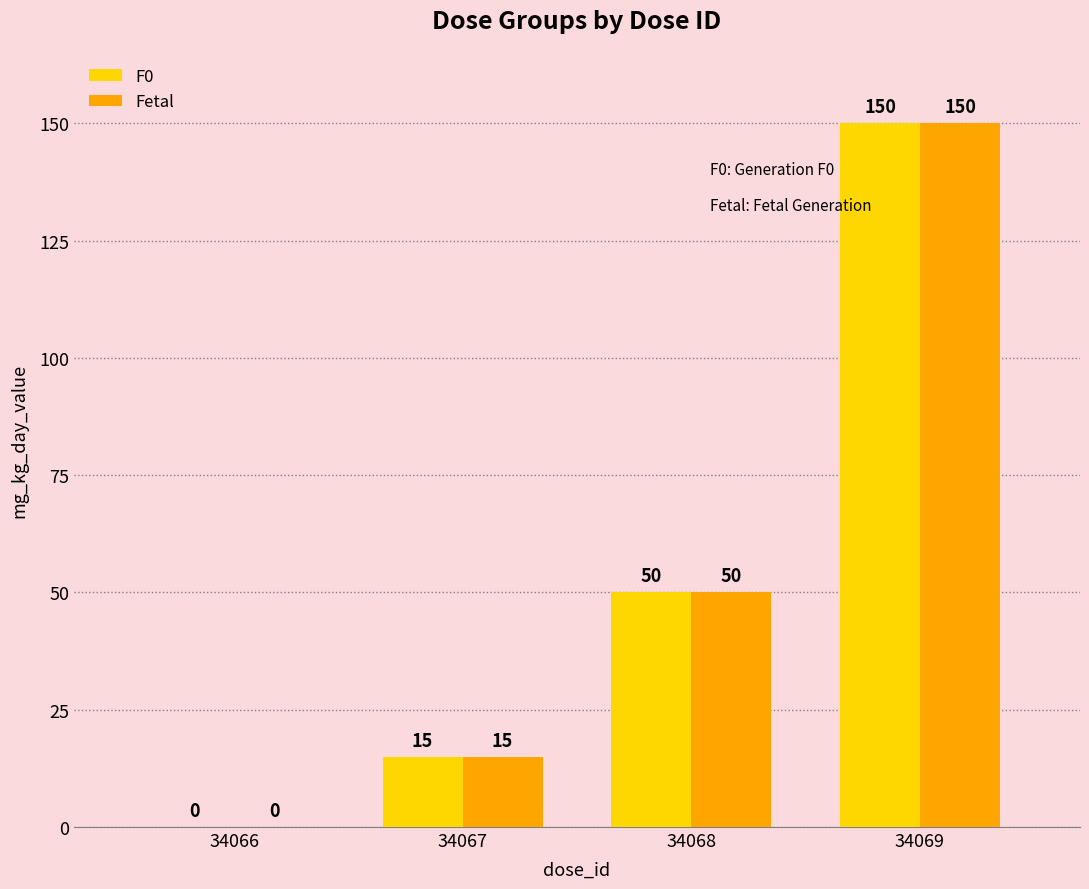

Reading left to right, transcribe all the data shown in this chart.

F0: 0	15	50	150
Fetal: 0	15	50	150